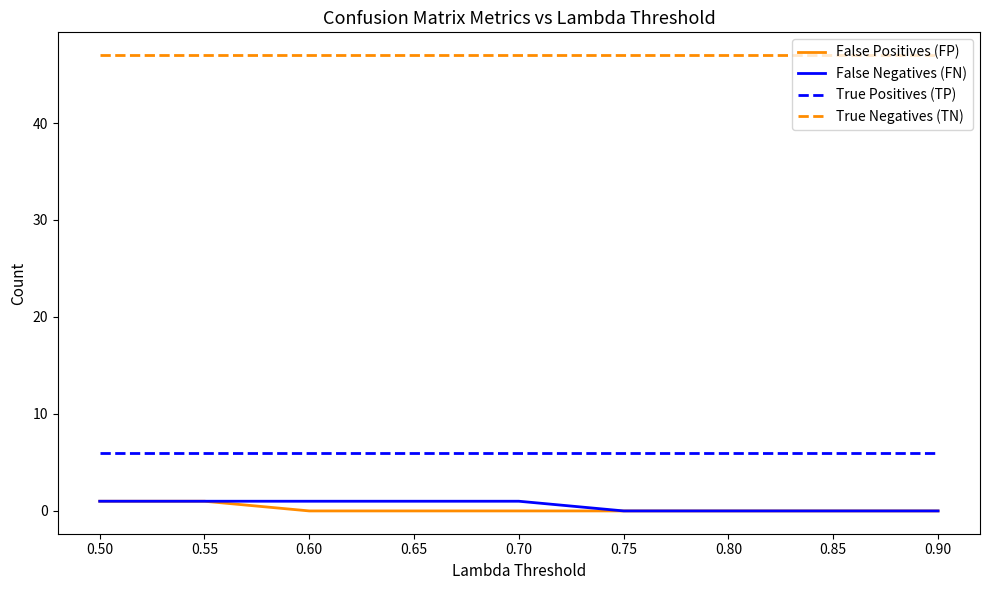

The value of True Negatives (TN) at 0.75 is 76. True or false?

False